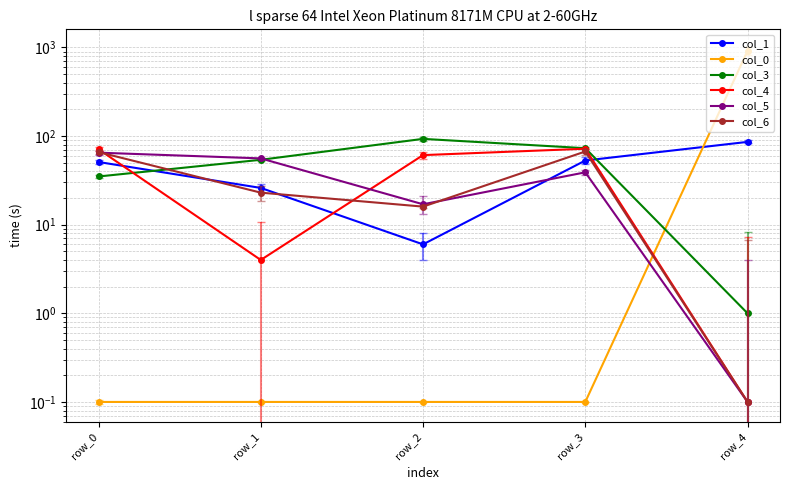

After their last crossing, which series has the higher values: col_3 or col_4?

col_3